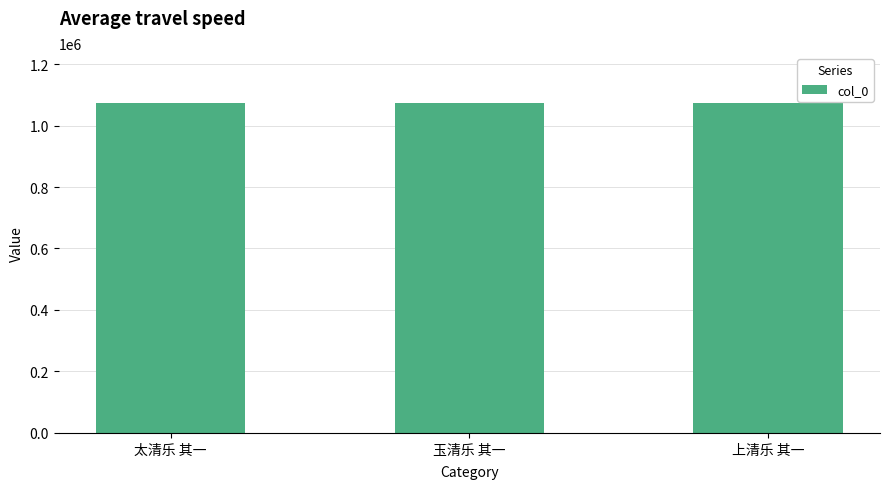

Where does the data first go above 1074520?

太清乐 其一